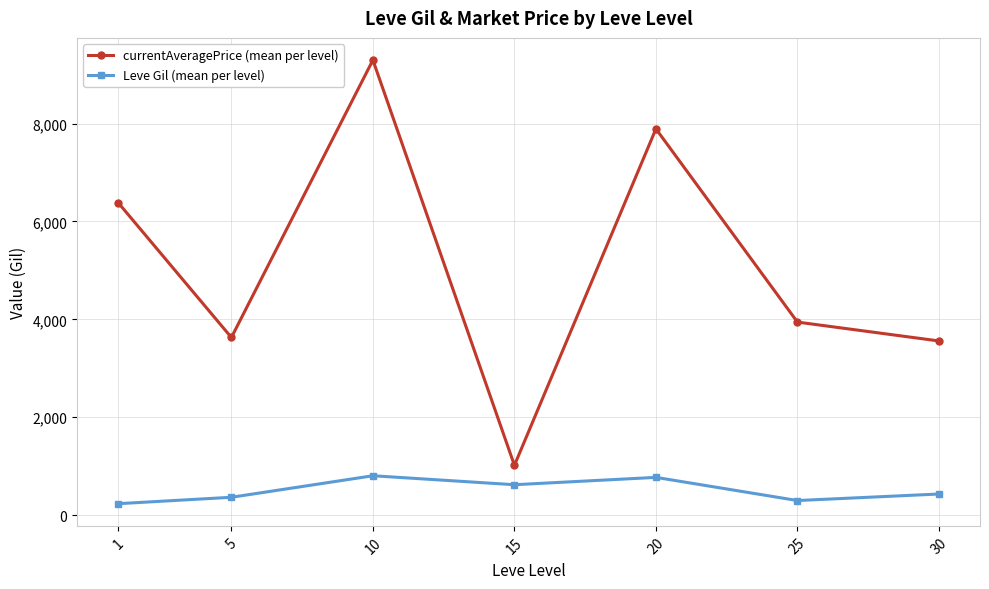

The value of currentAveragePrice (mean per level) at 1 is 6382.8. True or false?

True